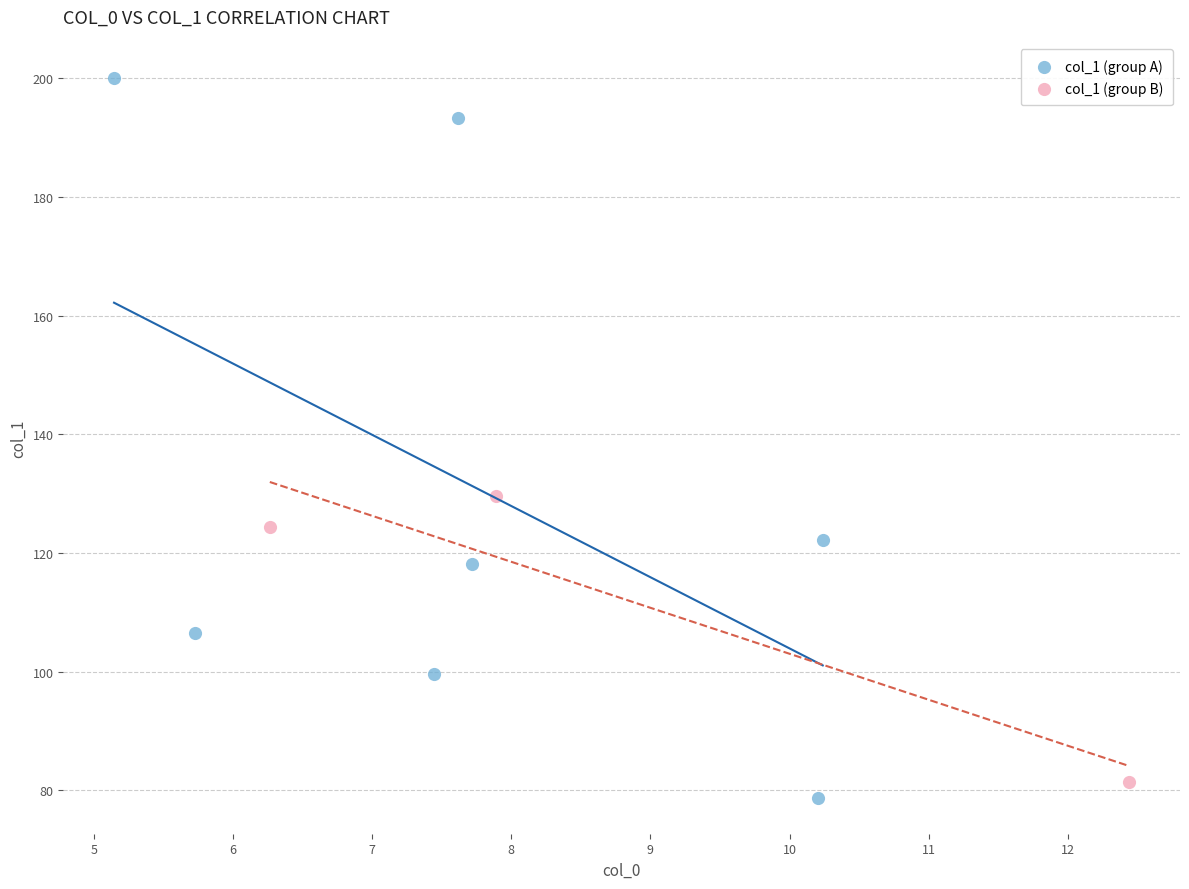

Which series reaches the maximum Y coordinate?

col_1 (group A)